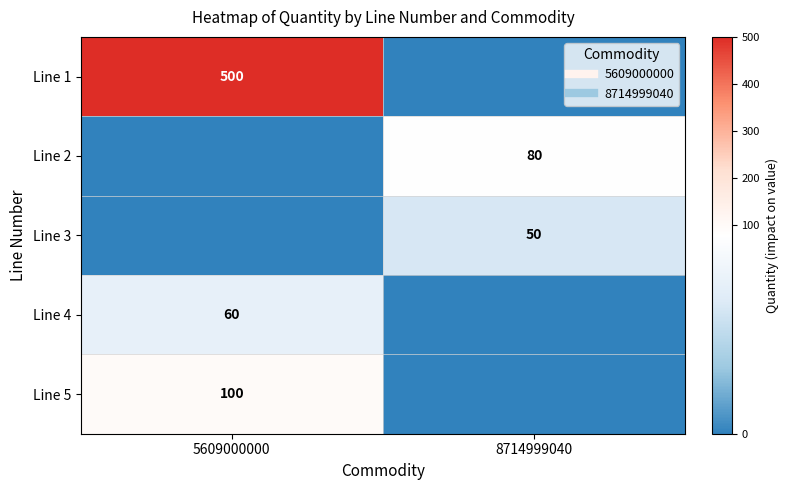

What is the sum of the Line 5 values at 8714999040 and 5609000000?

100